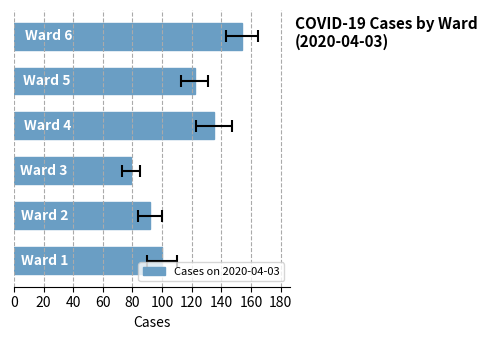

What is the average value?

114